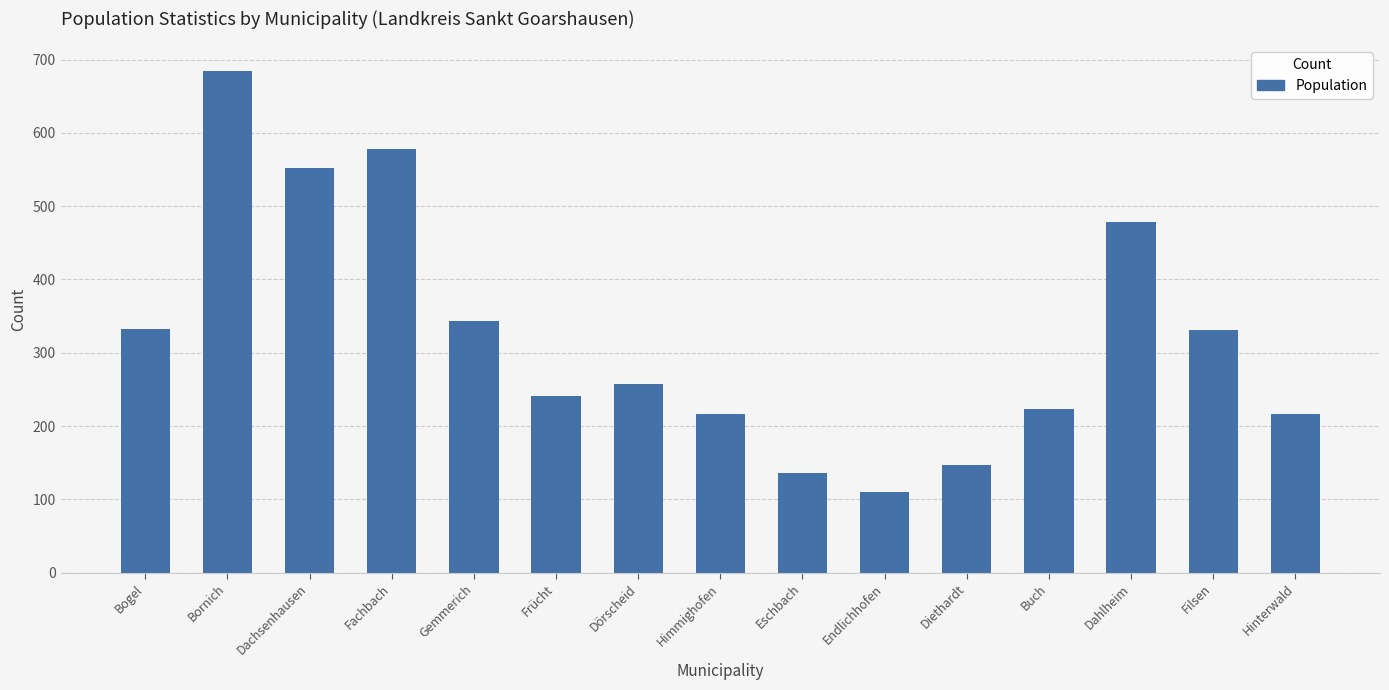

What is the change in value from Bornich to Dachsenhausen?

-133